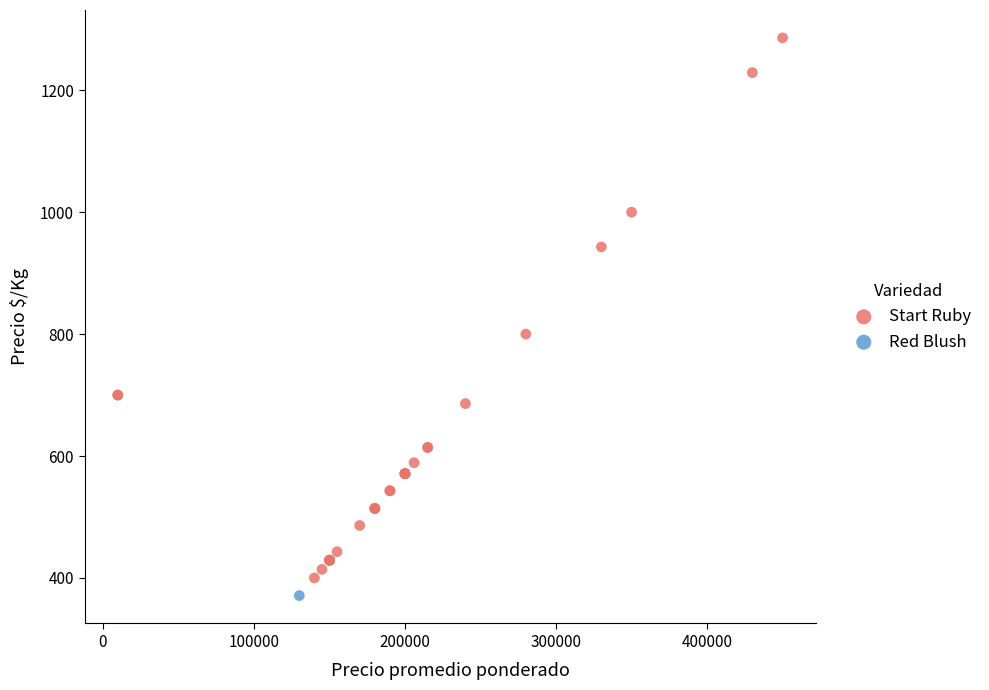

What are all the series names shown in the legend?

Start Ruby, Red Blush